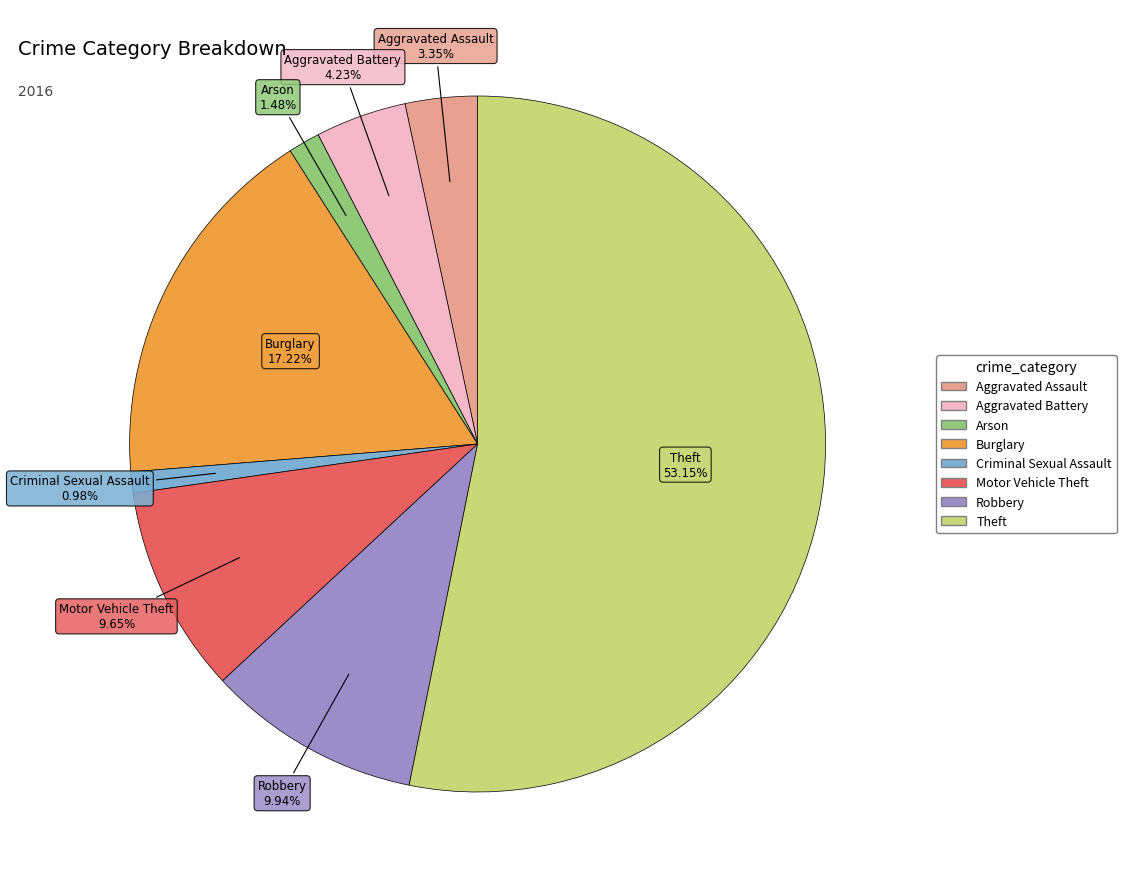

To the nearest percent, what portion does Aggravated Battery represent?

4%